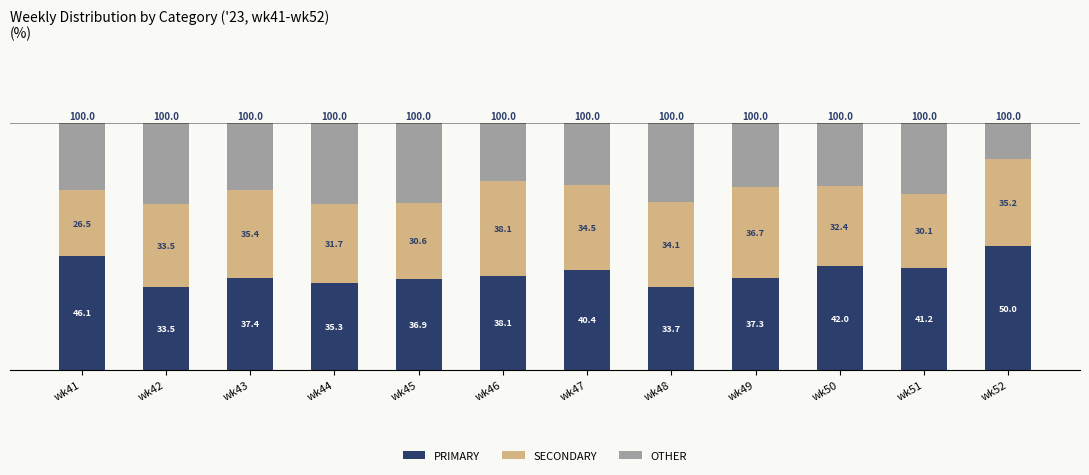

What is the difference between the maximum and second lowest values in the PRIMARY series?

16.3